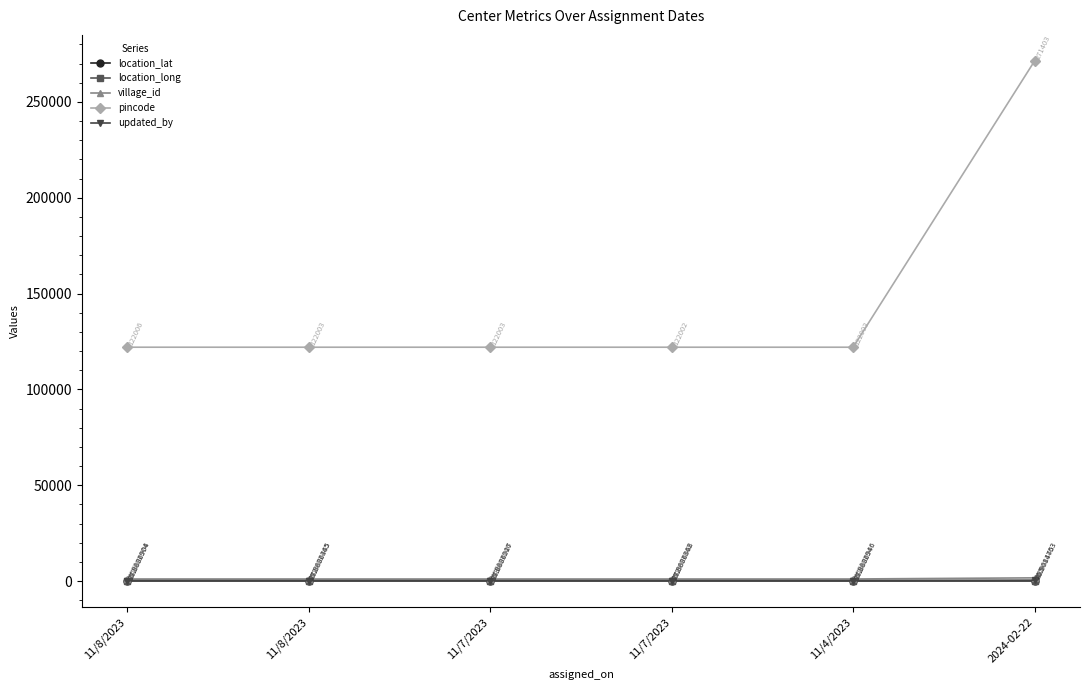

The value of village_id at 11/7/2023 is 1071.0. True or false?

True